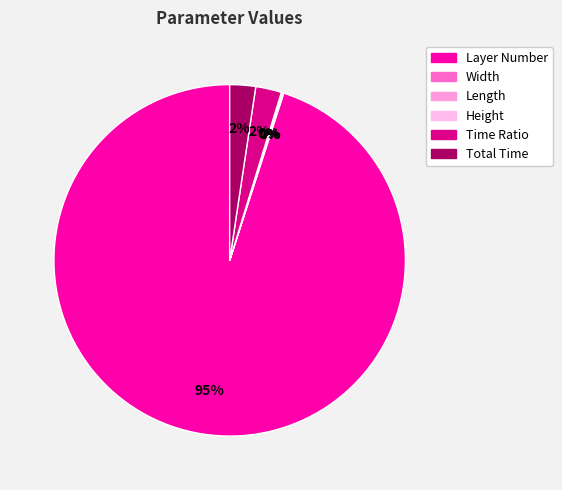

How much of the chart is everything except Total Time?

97.6%